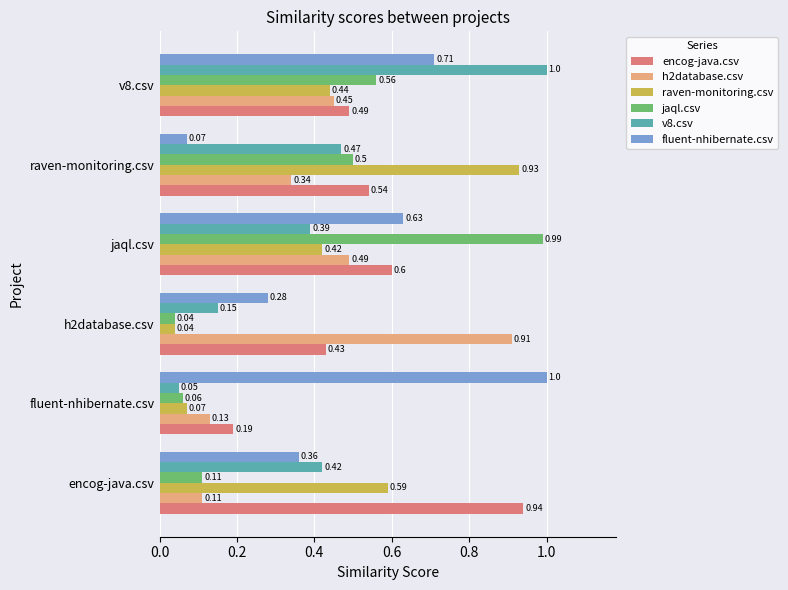

What is the spread (max minus min) of values at v8.csv?

0.6